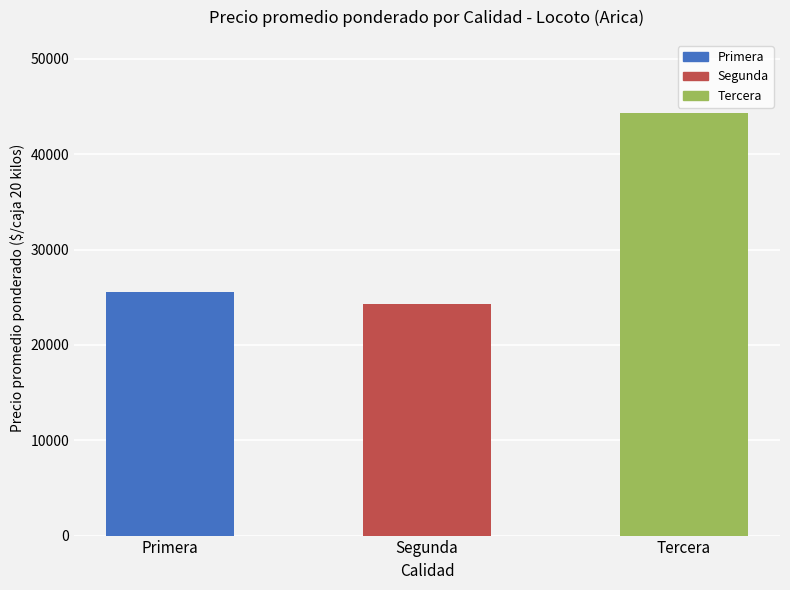

List the labels in order of value, largest first.

Tercera, Primera, Segunda